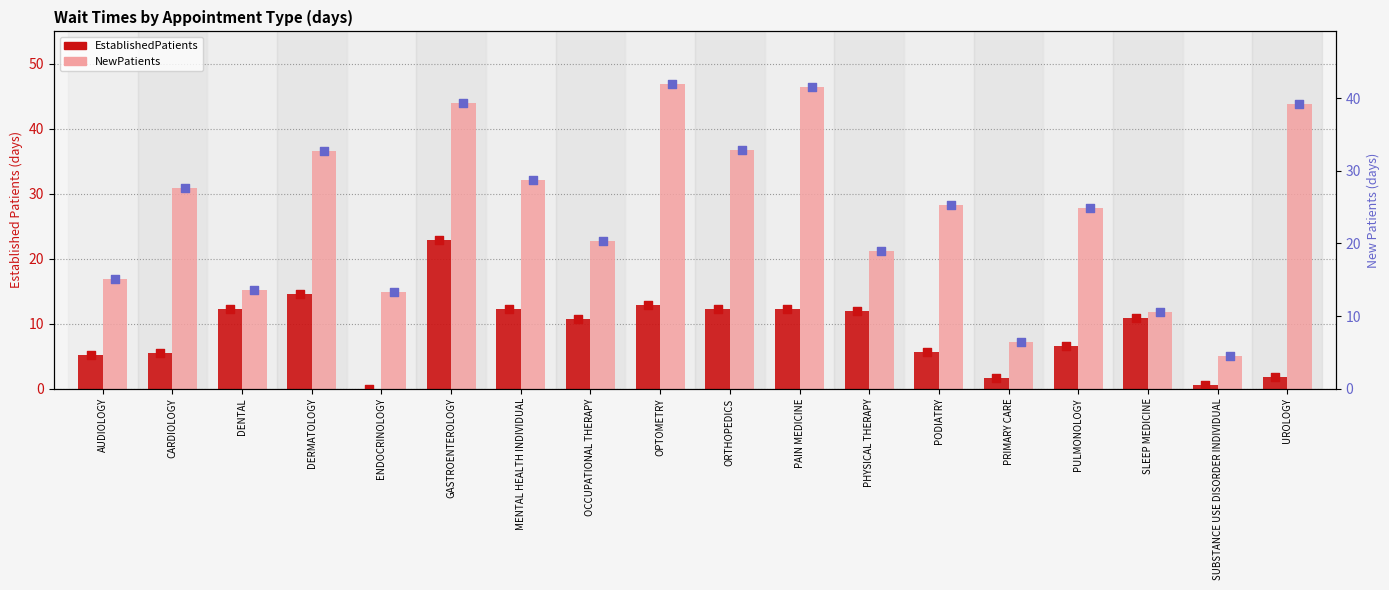

Which series has the largest total across all categories?

NewPatients